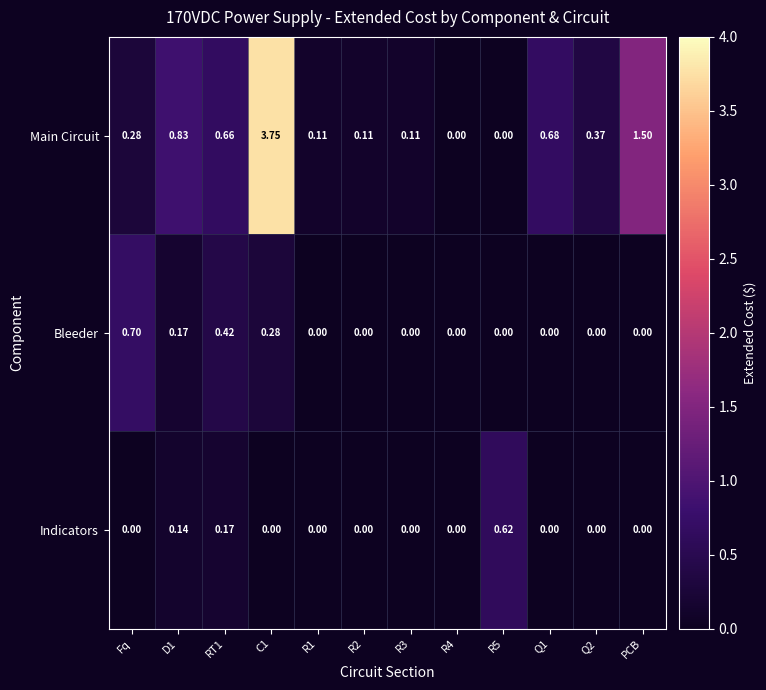

Which series has the widest spread of values?

Main Circuit